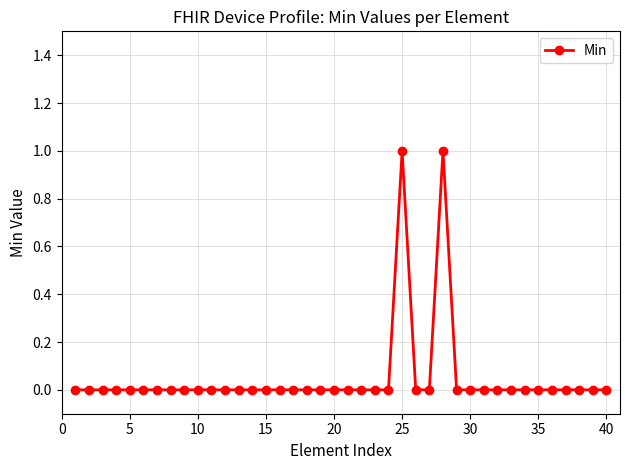

True or false: the data has more than 0 interior local peaks.

True